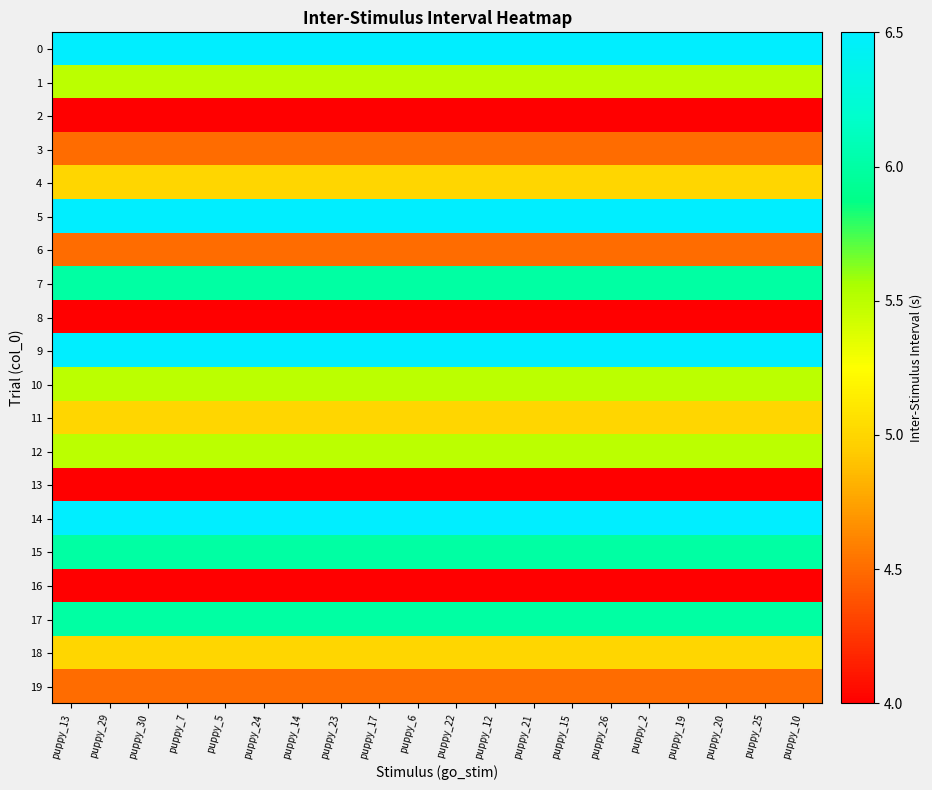

What is the total value across all series at puppy_14?

105.0